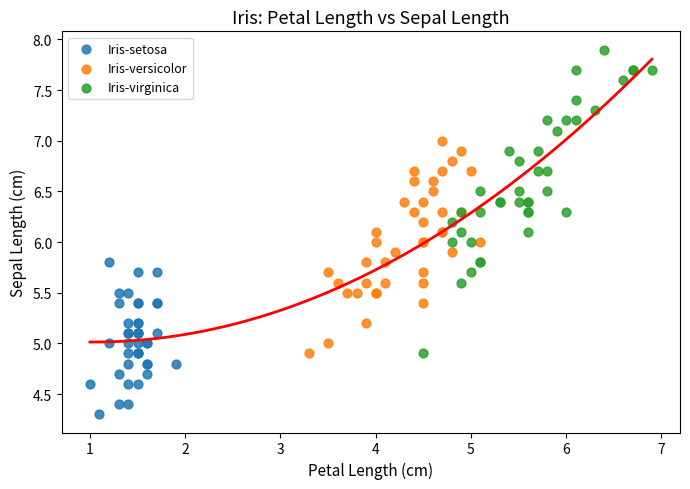

Which series contains the lowest Y value?

Iris-setosa